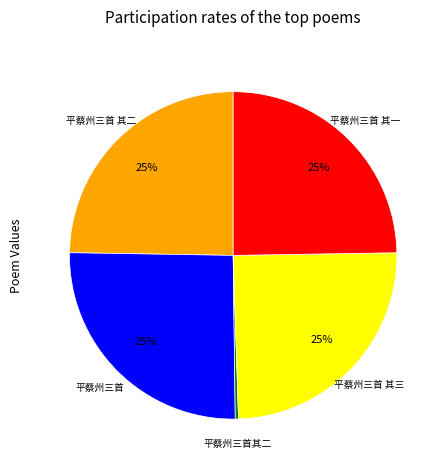

Which has a higher value, 平蔡州三首 其二 or 平蔡州三首其二?

平蔡州三首 其二